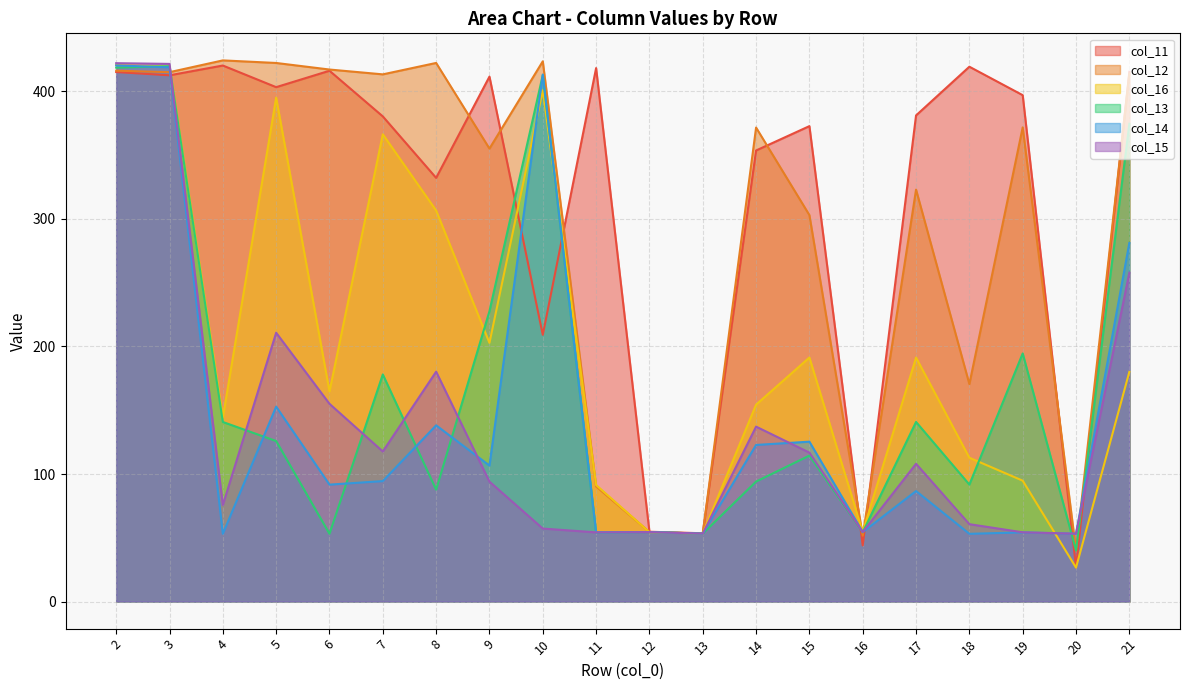

Between which two adjacent categories do col_16 and col_11 first intersect?

3 and 4